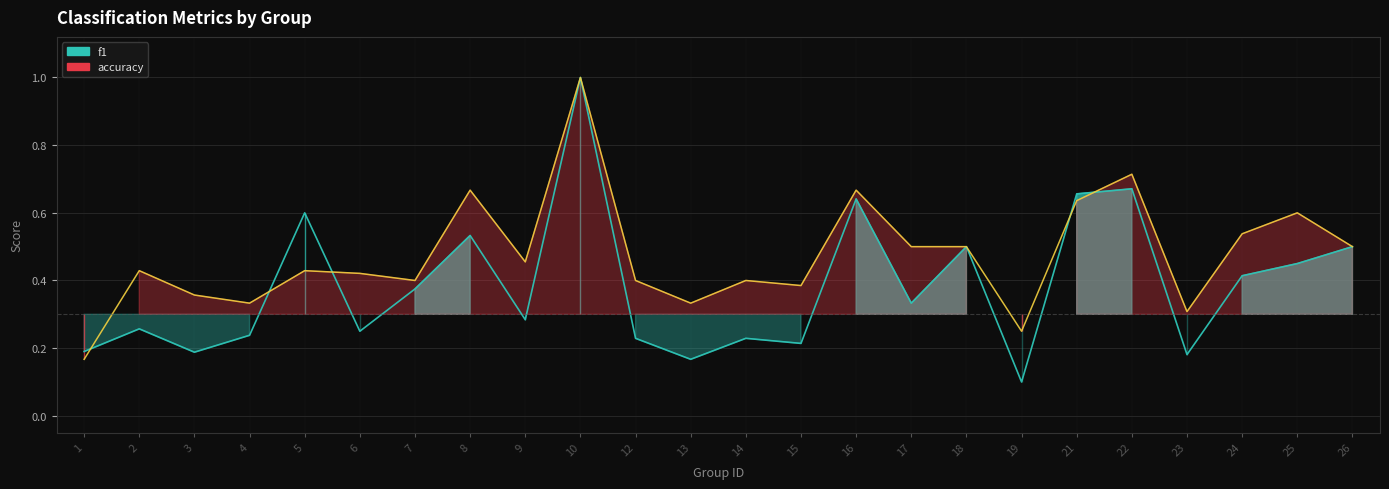

Rank the series by their average value, from lowest to highest.

f1, accuracy